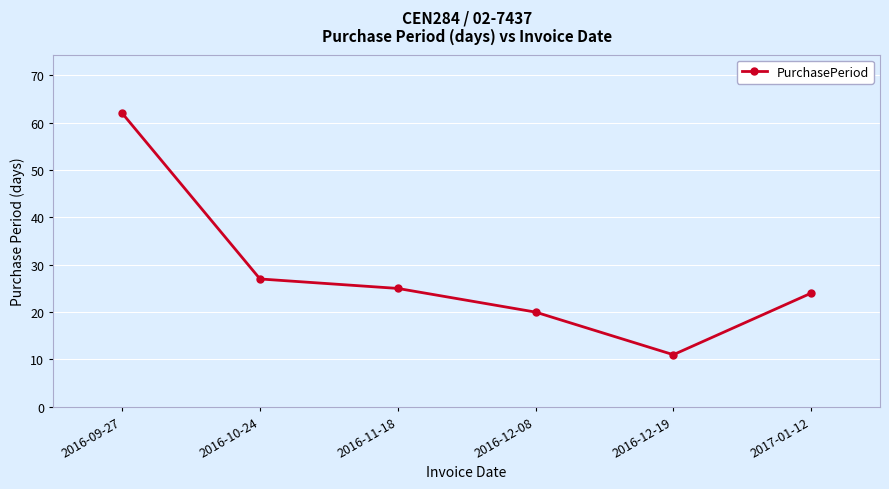

At which label is the value closest to 36?

2016-10-24